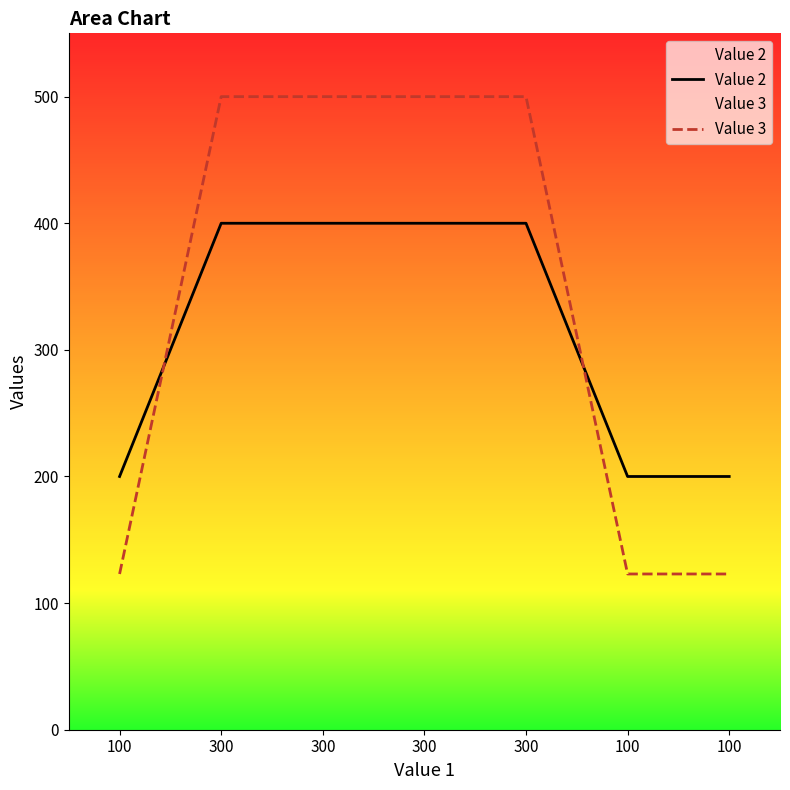

The value of Value 2 at 300 is 89. True or false?

False